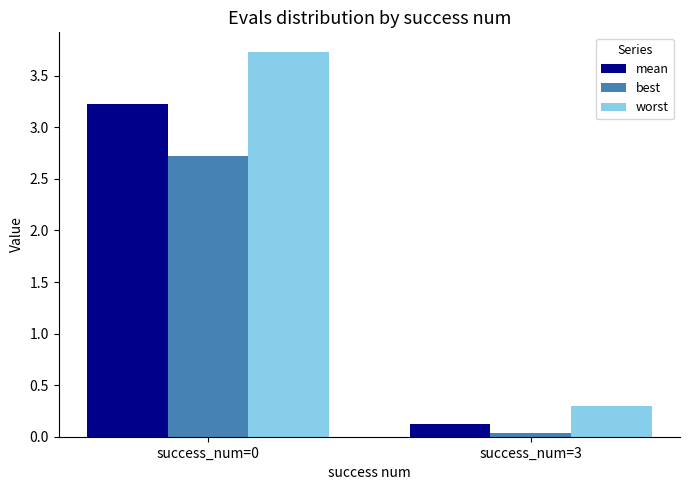

Rank the series by their maximum value, from lowest to highest.

best, mean, worst